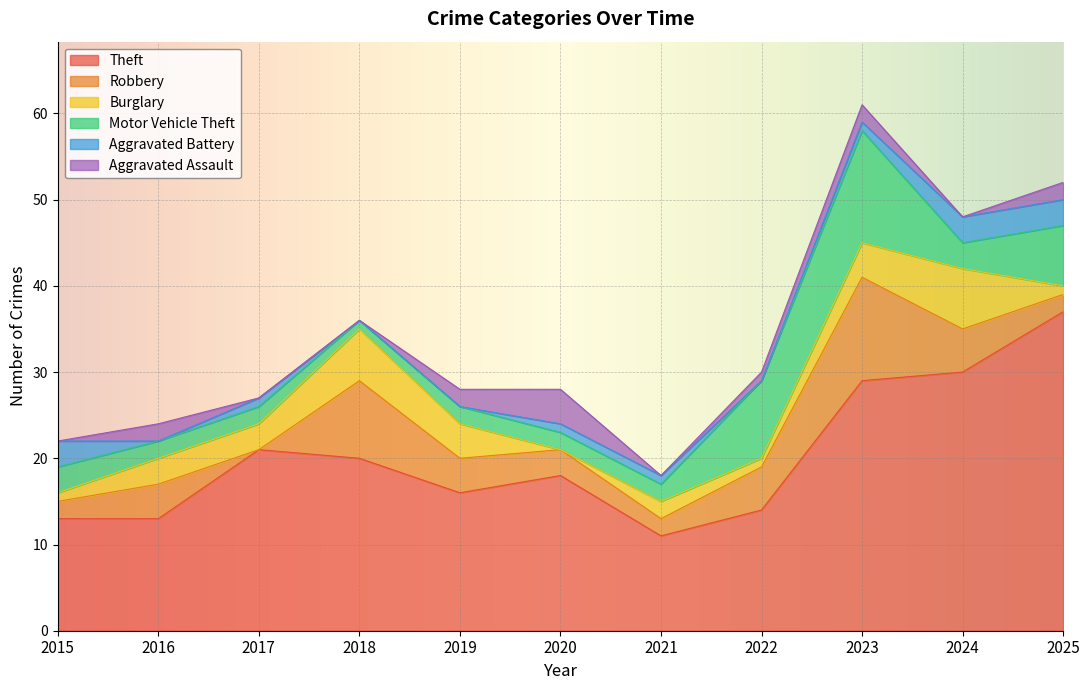

At 2022, list the series in order from largest to smallest.

Theft, Motor Vehicle Theft, Robbery, Burglary, Aggravated Assault, Aggravated Battery